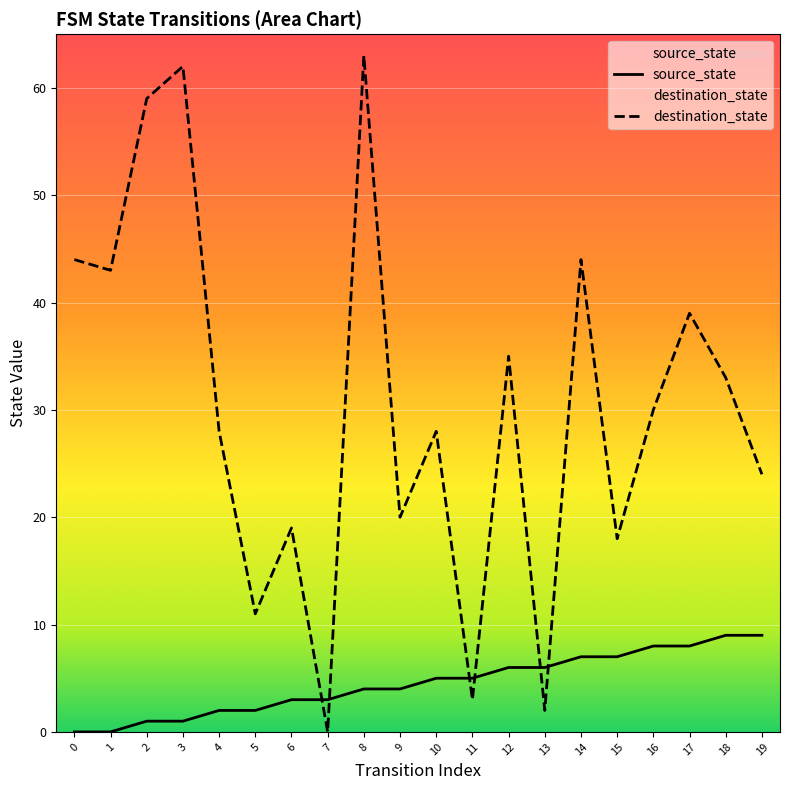

Reading left to right, what are all the values shown in this chart?

source_state: 0	0	1	1	2	2	3	3	4	4	5	5	6	6	7	7	8	8	9	9
destination_state: 44	43	59	62	28	11	19	0	63	20	28	3	35	2	44	18	30	39	33	24